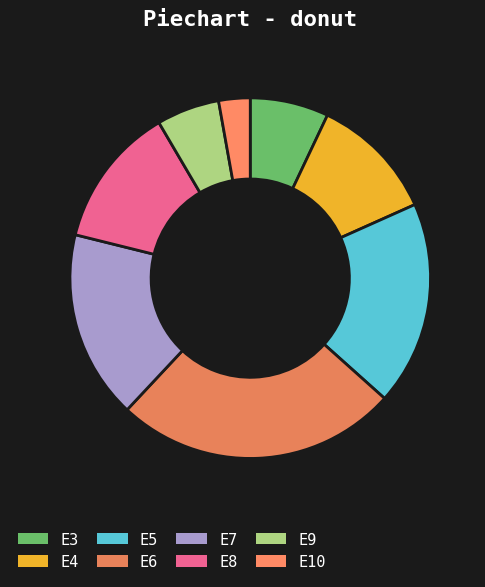

To the nearest percent, what portion does E7 represent?

17%